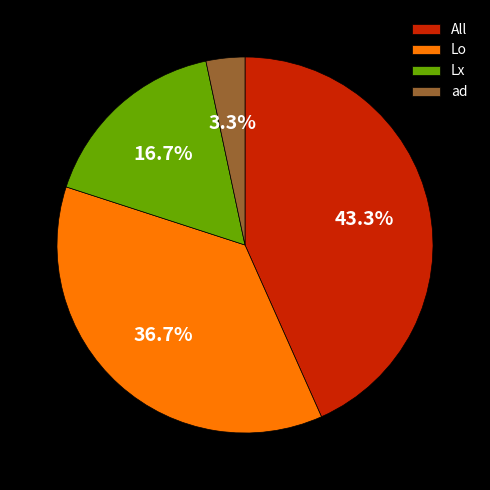

To the nearest percent, what portion does Lo represent?

37%